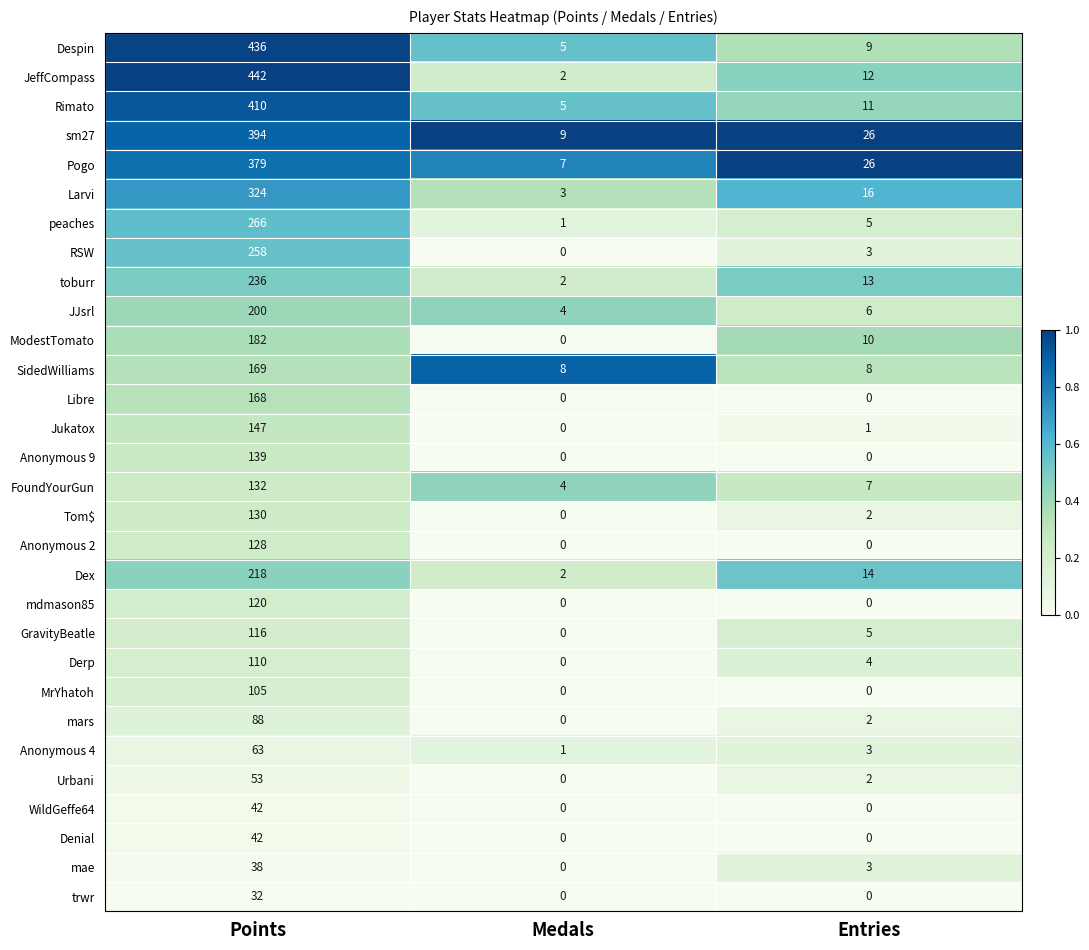

At which label does GravityBeatle first exceed 5?

Points